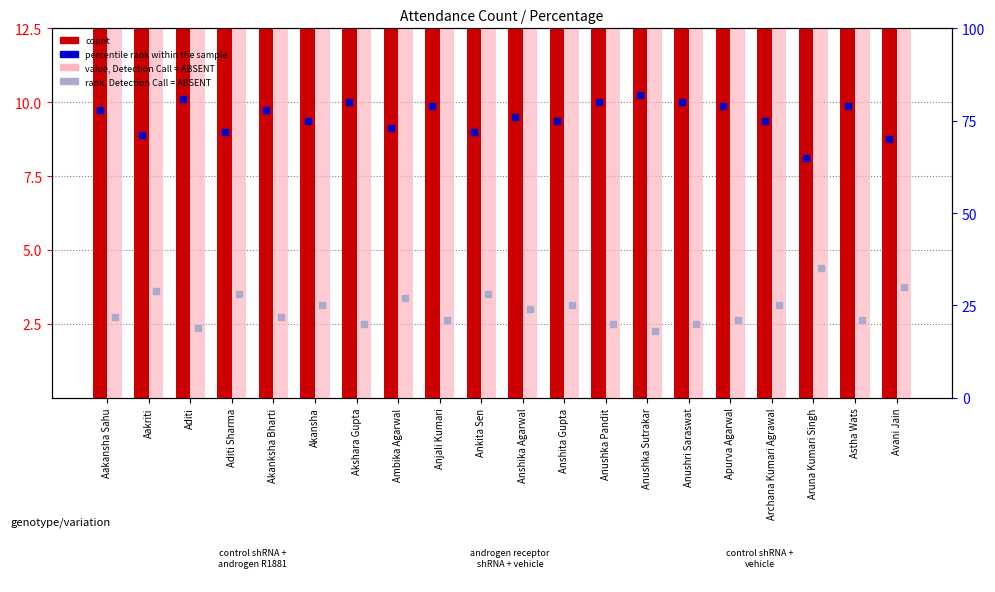

At which category is the sum across all series the highest?

Aakansha Sahu